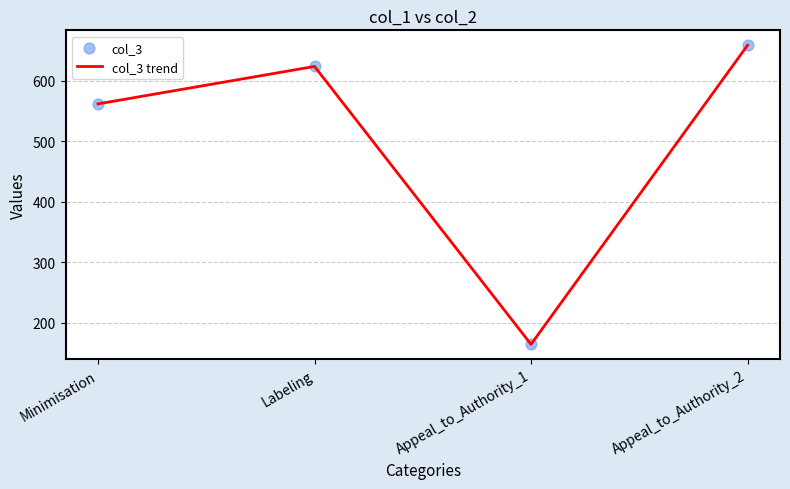

Which category has the lowest value across all series?

Appeal_to_Authority_1